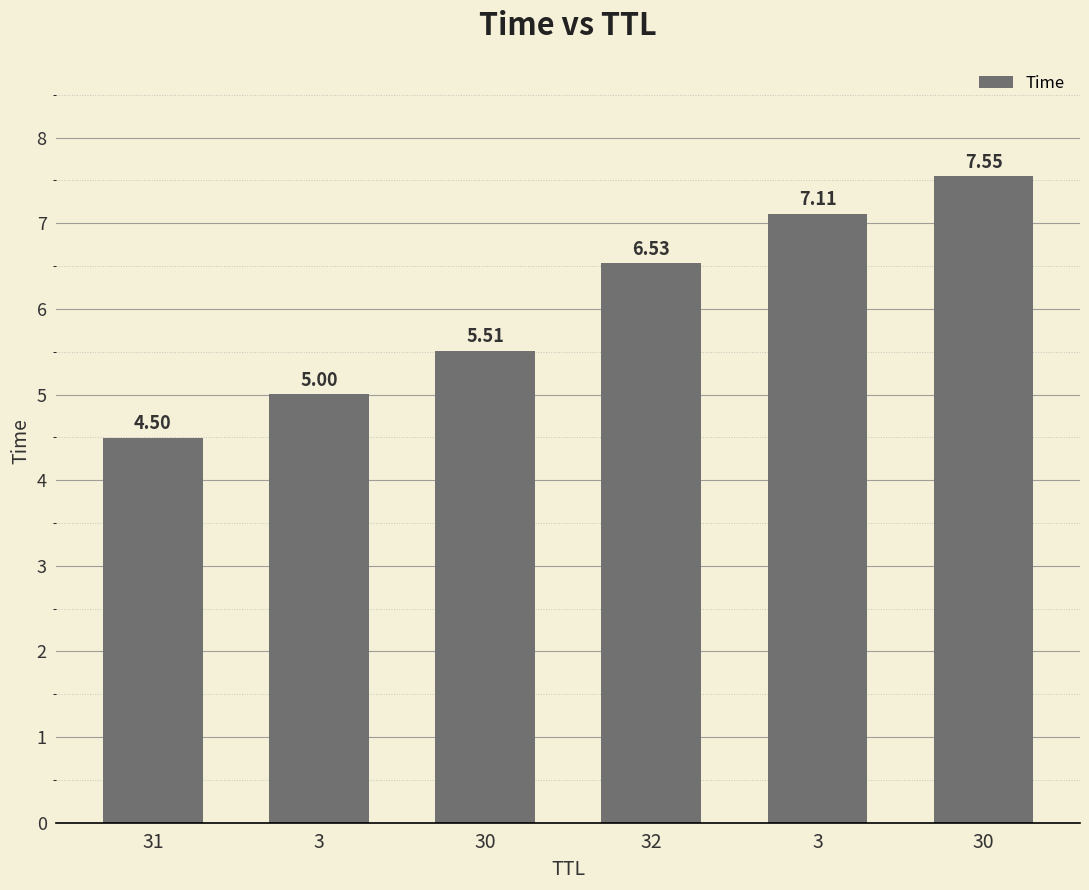

How many bars are there in total?

6